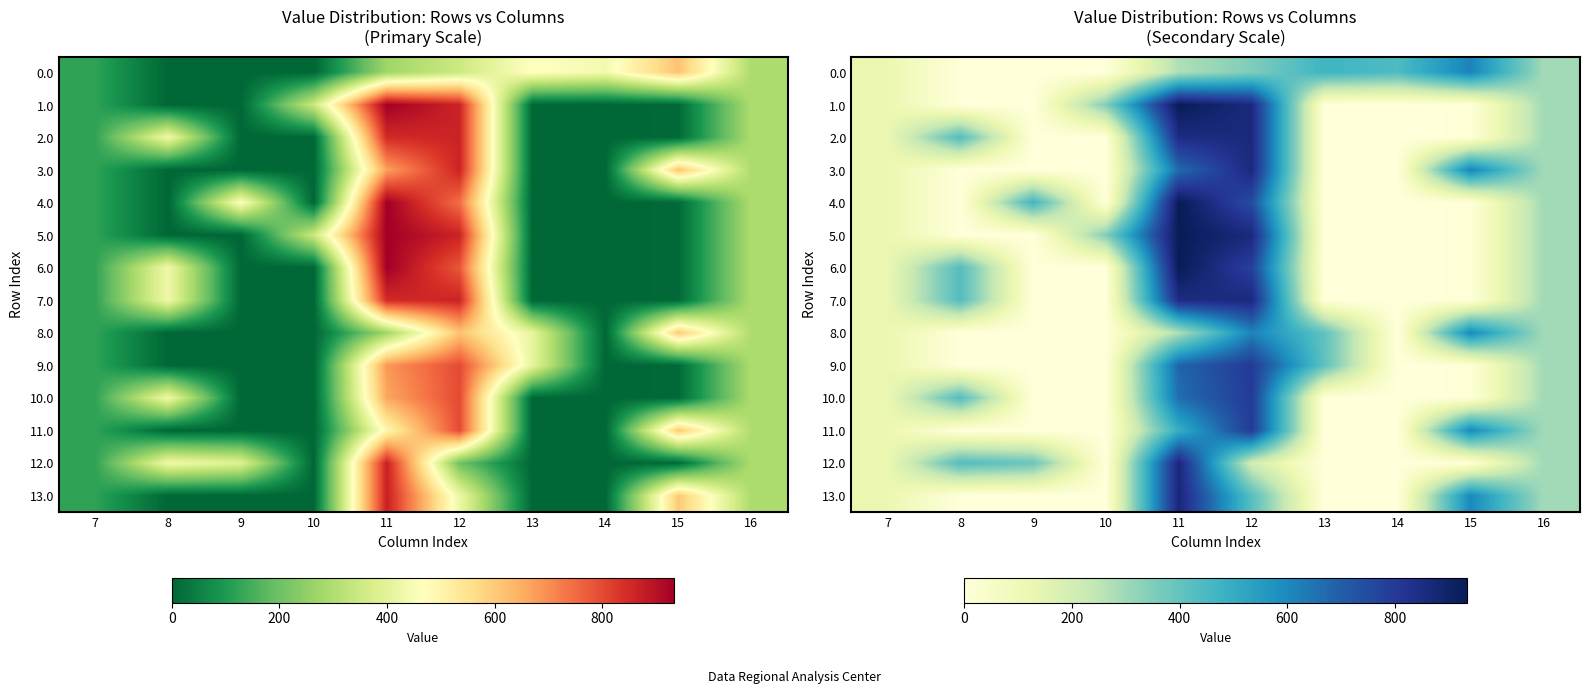

What is the difference between the second highest and minimum values in the 8.0 series?

603.7